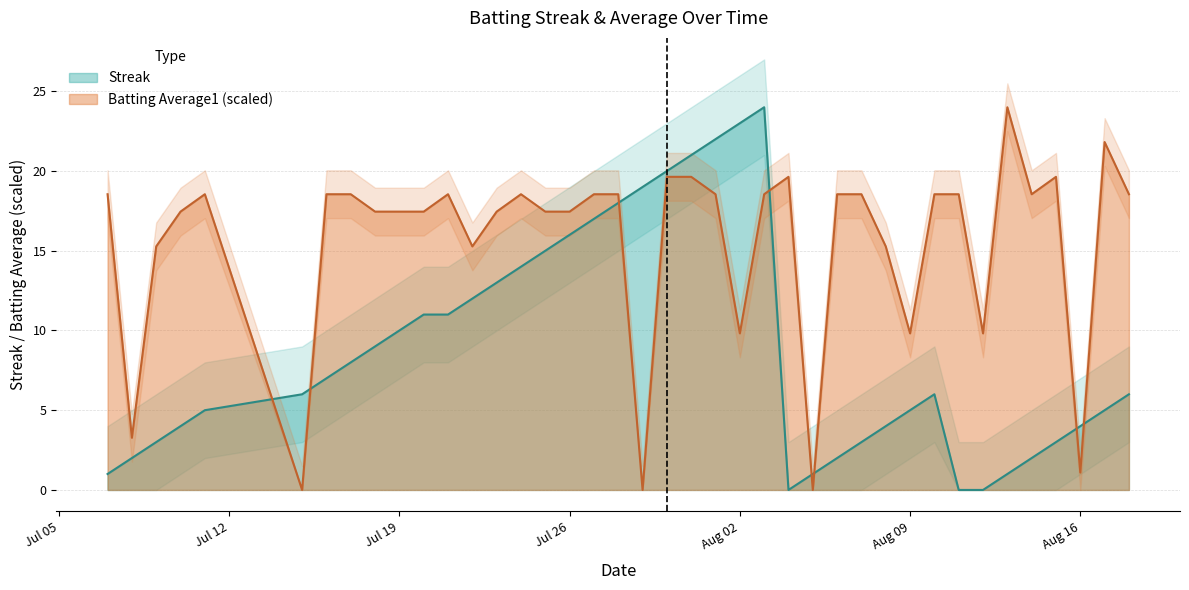

Which series has the widest spread of values?

Streak